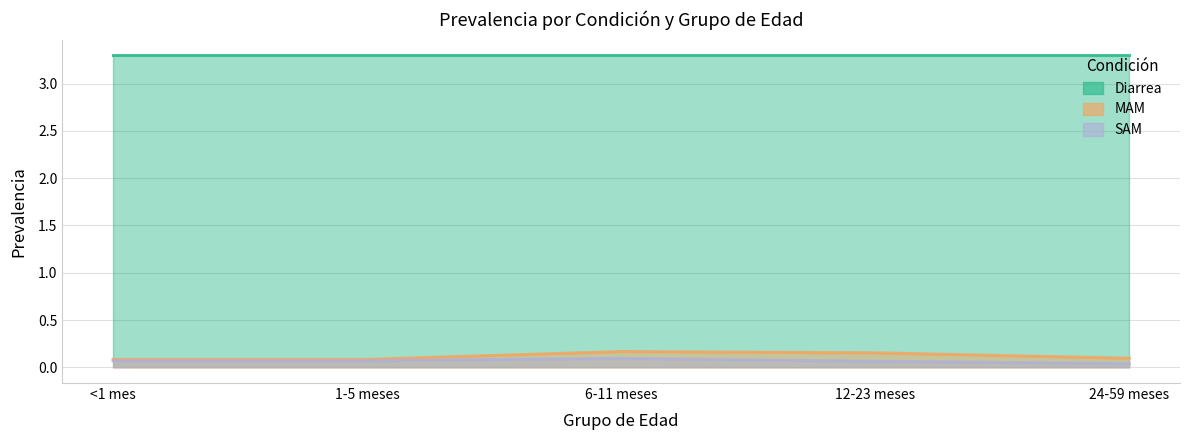

What is the difference between the highest and lowest values at 24-59 meses?

0.1